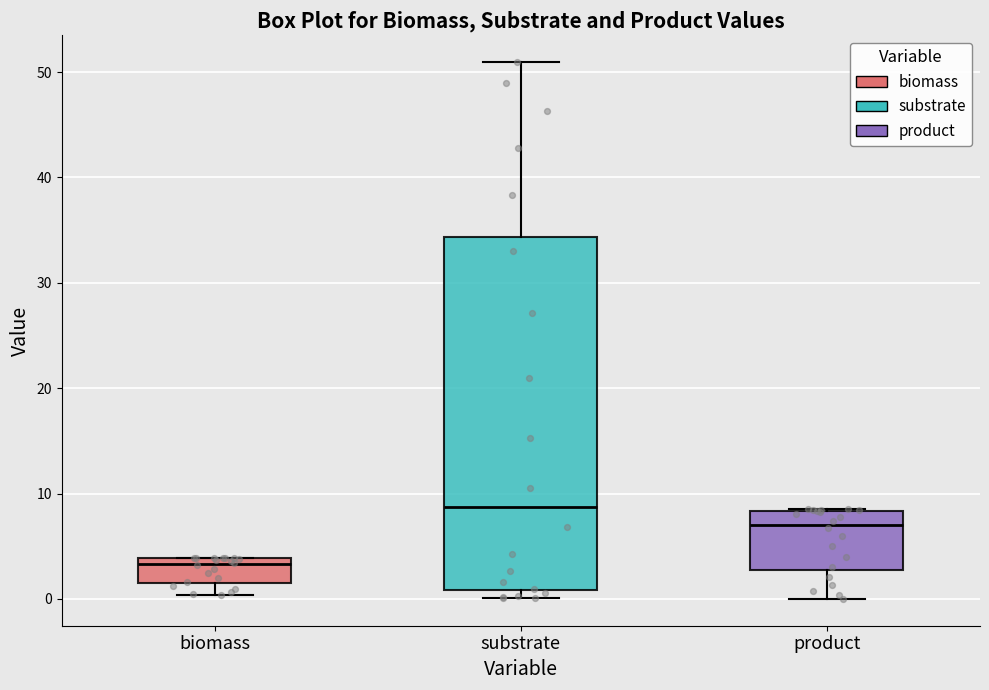

Which box has the highest median line?

substrate